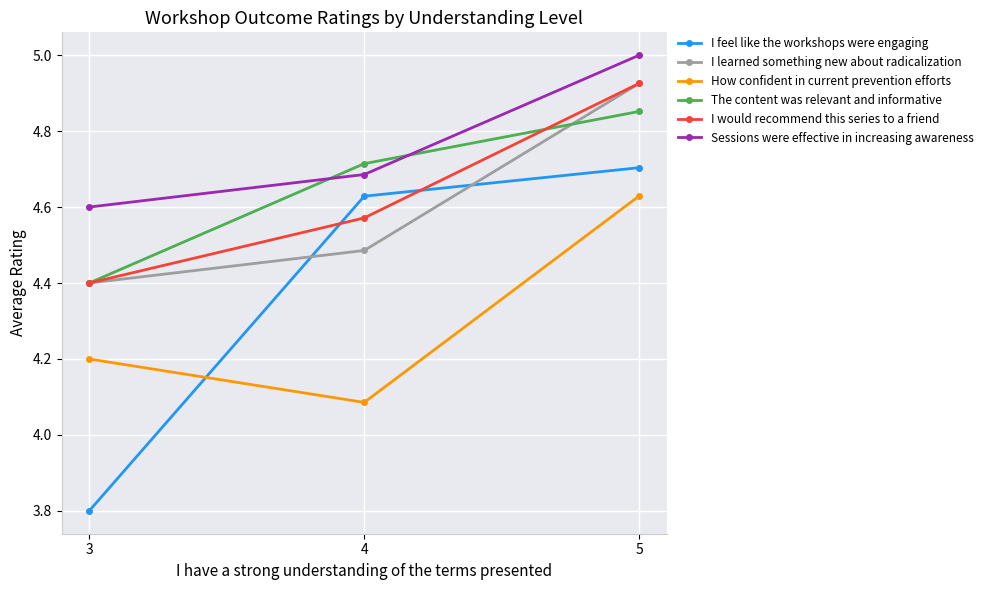

What is the difference between the second highest and minimum values in the I would recommend this series to a friend series?

0.2